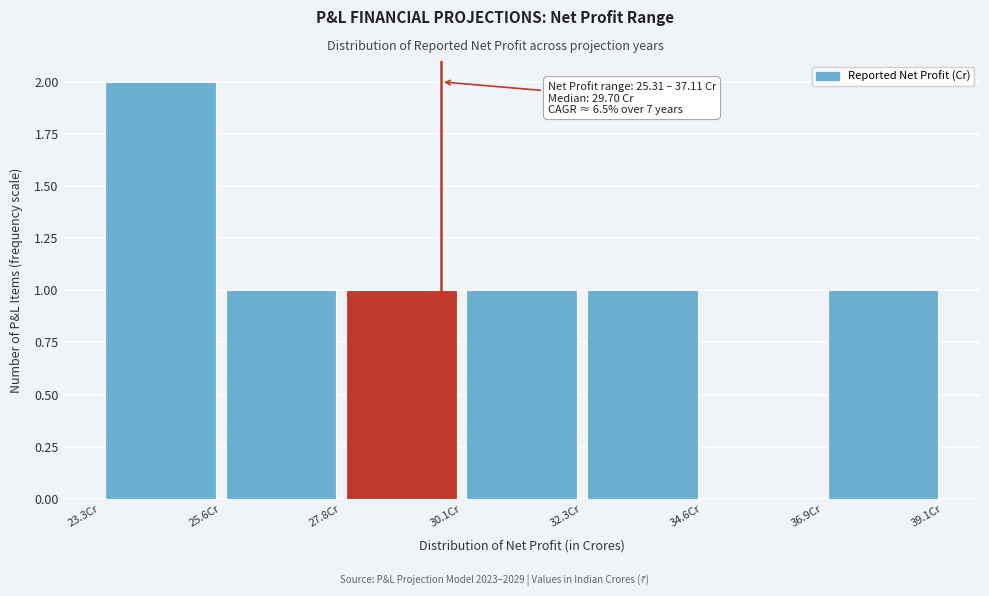

Which range on the x-axis has the tallest bar?

23.5 to 25.5